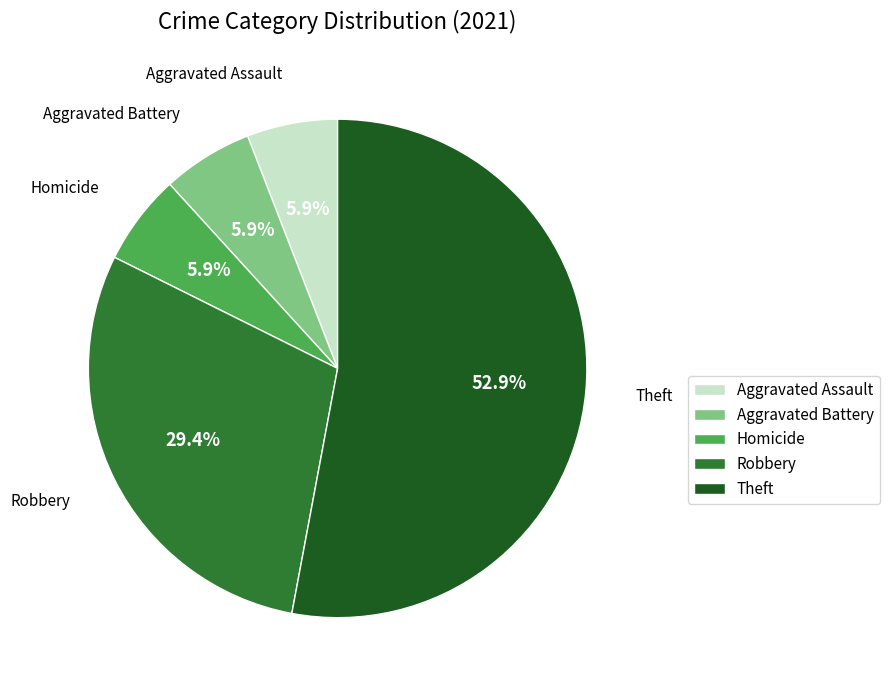

Count the number of slices in the pie.

5